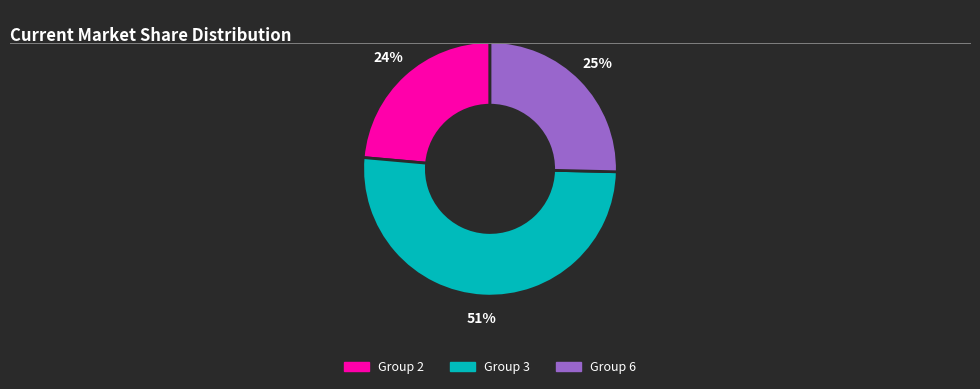

To the nearest percent, what is the difference between the largest and smallest slice percentages?

27%